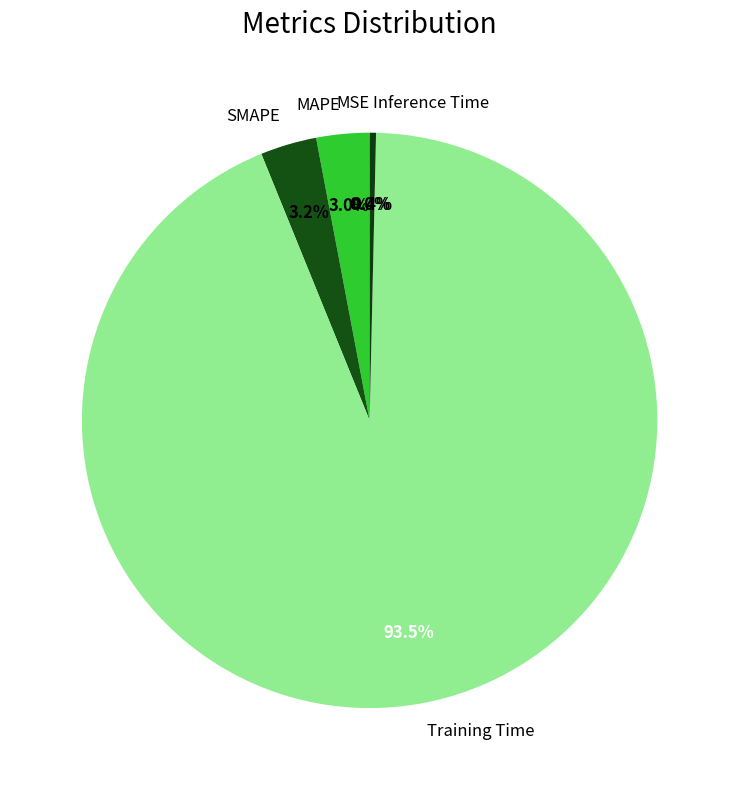

To the nearest percent, what percentage of the pie is SMAPE?

3%